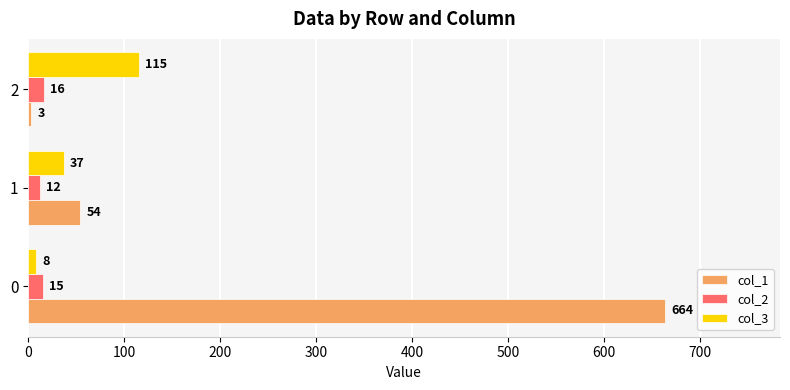

Read the col_2 value at 0.

15